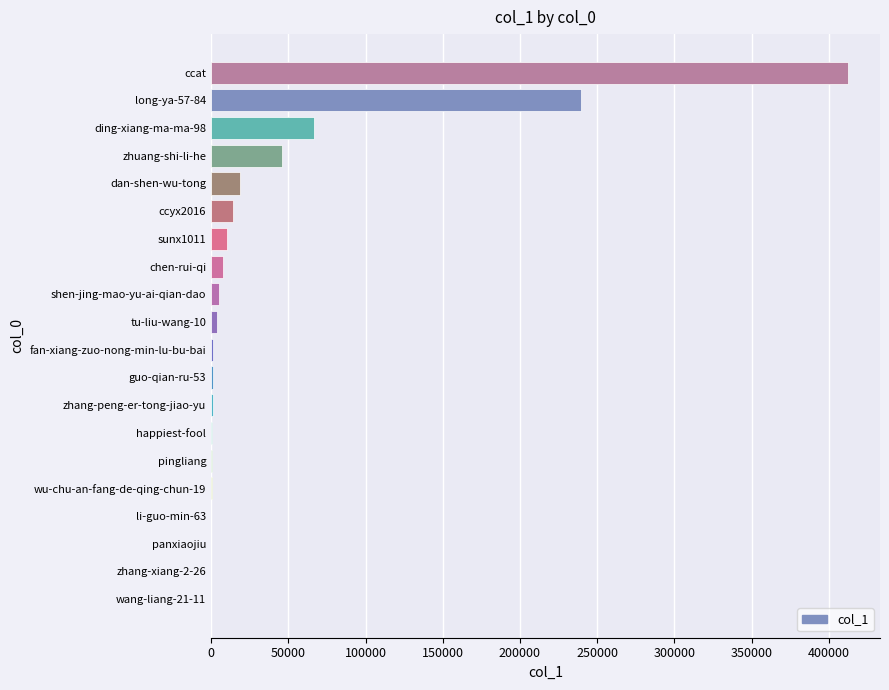

Between zhuang-shi-li-he and dan-shen-wu-tong, which is larger?

zhuang-shi-li-he